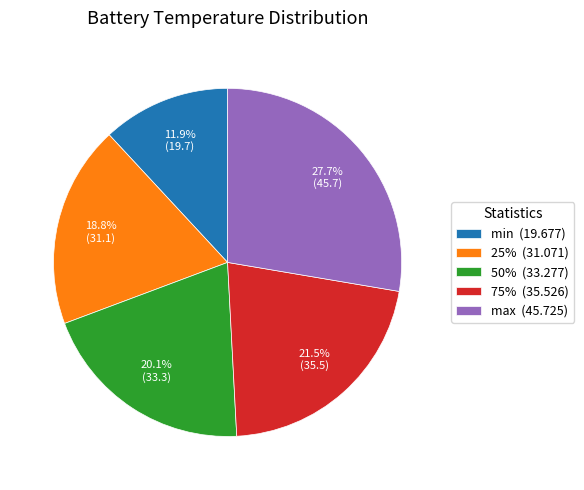

Which slice is the largest?

max